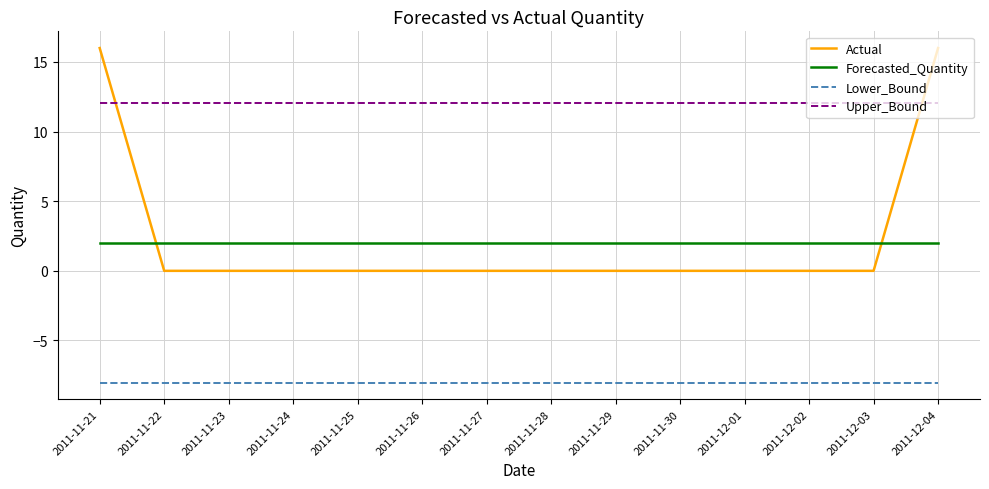

Reading right to left, extract all data points from this chart.

Actual: 2011-12-04=16.0	2011-12-03=0.0	2011-12-02=0.0	2011-12-01=0.0	2011-11-30=0.0	2011-11-29=0.0	2011-11-28=0.0	2011-11-27=0.0	2011-11-26=0.0	2011-11-25=0.0	2011-11-24=0.0	2011-11-23=0.0	2011-11-22=0.0	2011-11-21=16.0
Forecasted_Quantity: 2011-12-04=2.0	2011-12-03=2.0	2011-12-02=2.0	2011-12-01=2.0	2011-11-30=2.0	2011-11-29=2.0	2011-11-28=2.0	2011-11-27=2.0	2011-11-26=2.0	2011-11-25=2.0	2011-11-24=2.0	2011-11-23=2.0	2011-11-22=2.0	2011-11-21=2.0
Lower_Bound: 2011-12-04=-8.0	2011-12-03=-8.0	2011-12-02=-8.0	2011-12-01=-8.0	2011-11-30=-8.0	2011-11-29=-8.0	2011-11-28=-8.0	2011-11-27=-8.0	2011-11-26=-8.0	2011-11-25=-8.0	2011-11-24=-8.0	2011-11-23=-8.0	2011-11-22=-8.0	2011-11-21=-8.0
Upper_Bound: 2011-12-04=12.1	2011-12-03=12.1	2011-12-02=12.1	2011-12-01=12.1	2011-11-30=12.1	2011-11-29=12.1	2011-11-28=12.1	2011-11-27=12.1	2011-11-26=12.1	2011-11-25=12.1	2011-11-24=12.1	2011-11-23=12.1	2011-11-22=12.1	2011-11-21=12.1